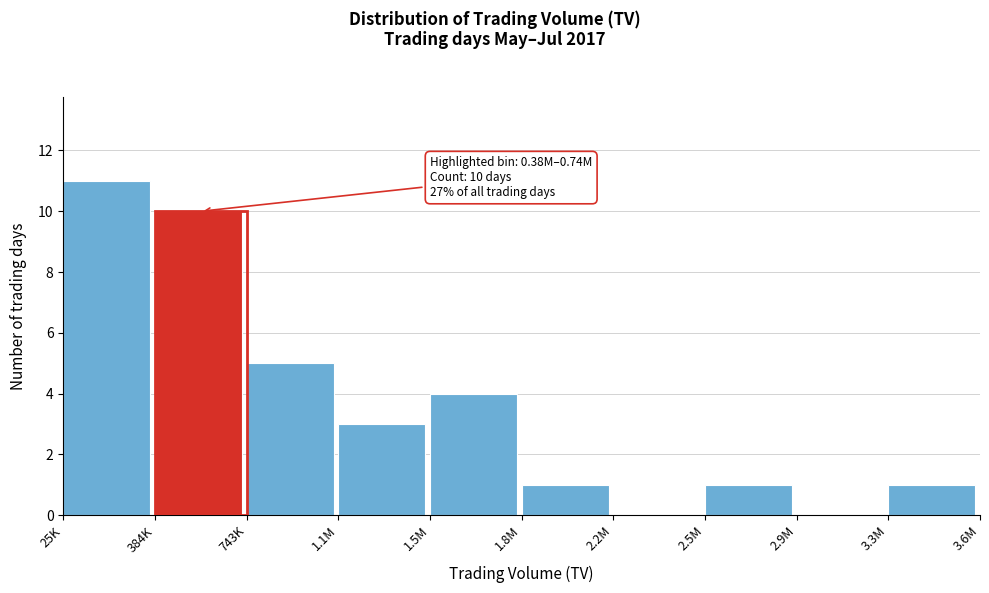

Reading left to right, what are all the values shown in this chart?

25K=11	384K=10	743K=5	1.1M=3	1.5M=4	1.8M=1	2.2M=0	2.5M=1	2.9M=0	3.3M=1